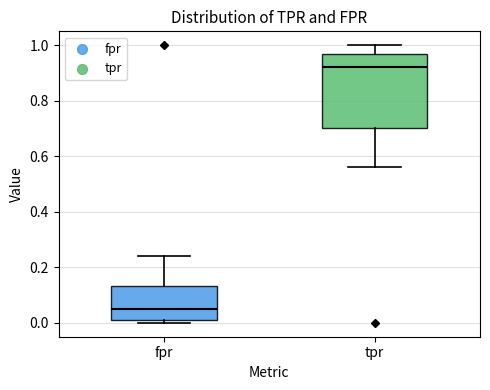

Where does the median line of the box for fpr sit on the y-axis? The values are not printed on the chart, so give them approximately, as read against the axis.

0.06